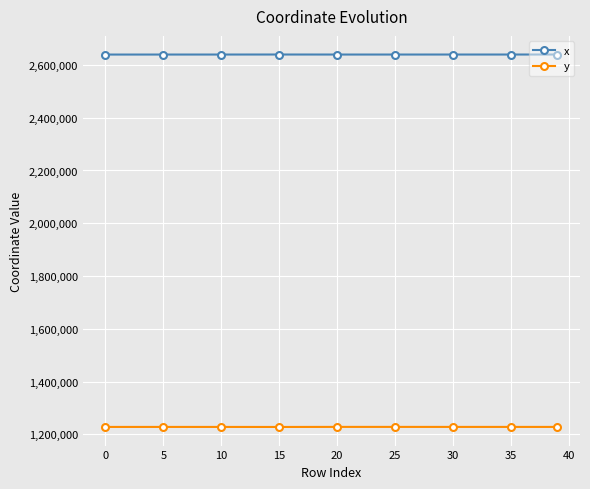

What is the maximum value shown in the chart?

2639654.0